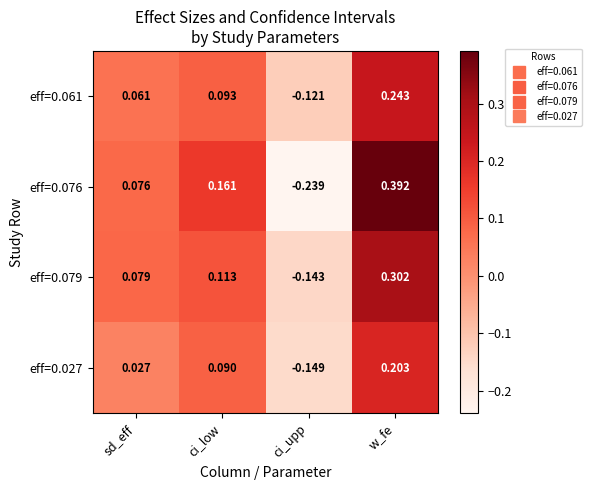

At which label does eff=0.061 first exceed 0?

sd_eff